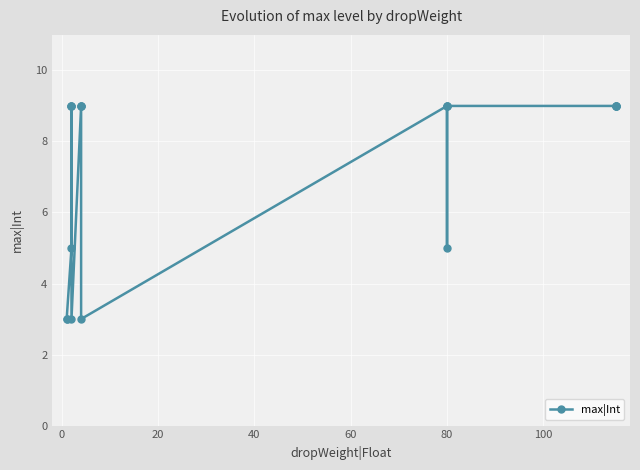

Between 11 and 14, which is larger?

11